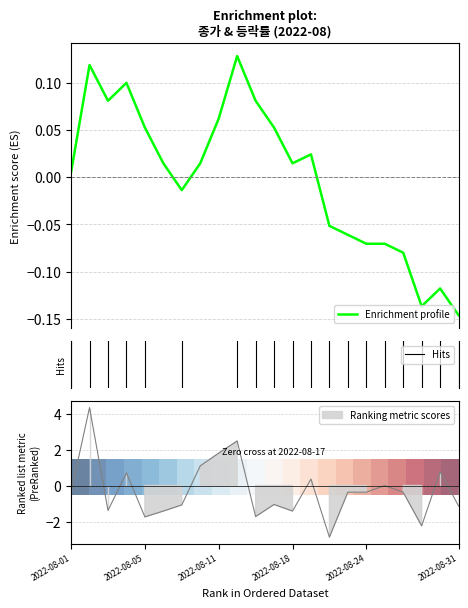

Where does the 등락률 series first go above 0?

2022-08-02